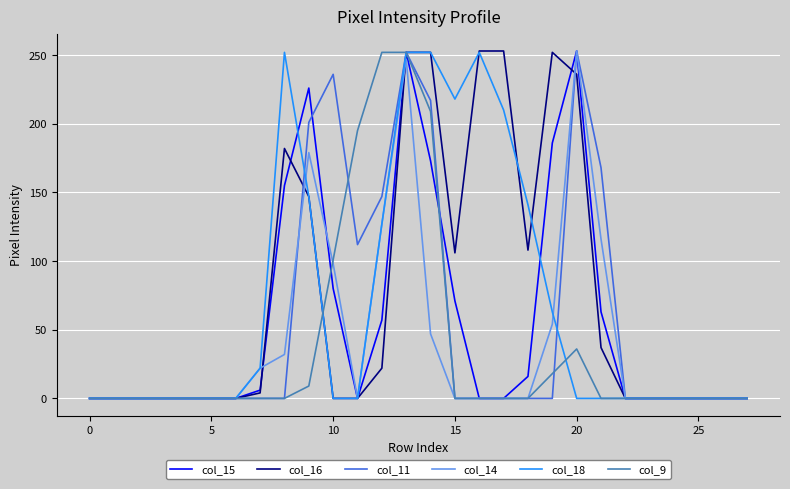

What is the label of the 14th point from the right?

14